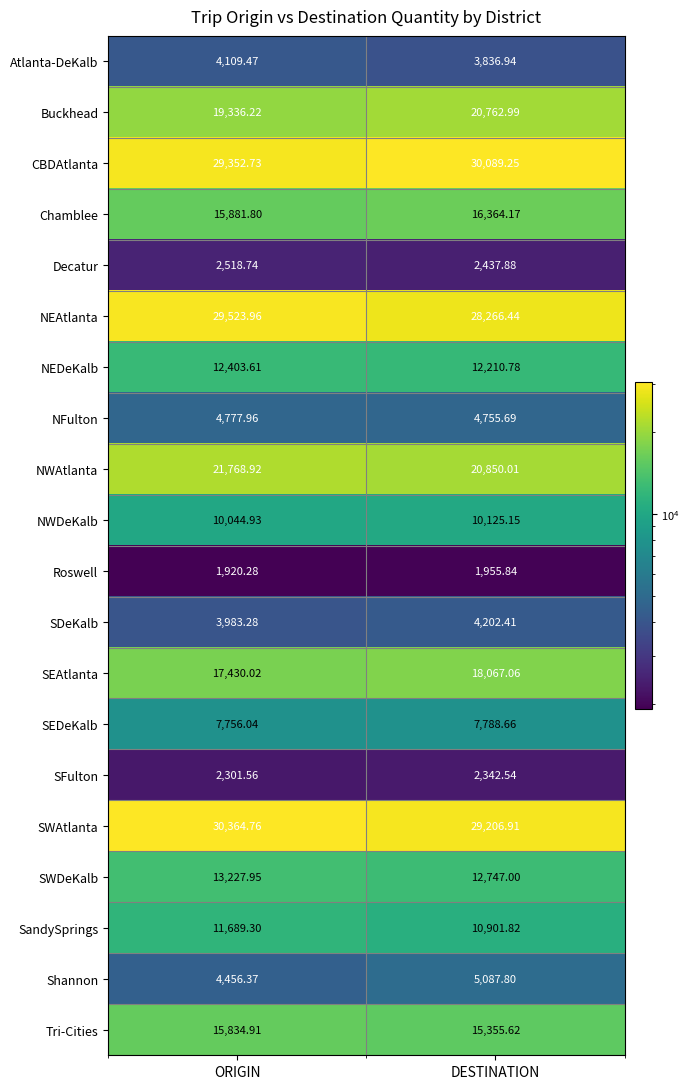

Which category has the highest value across all series?

ORIGIN